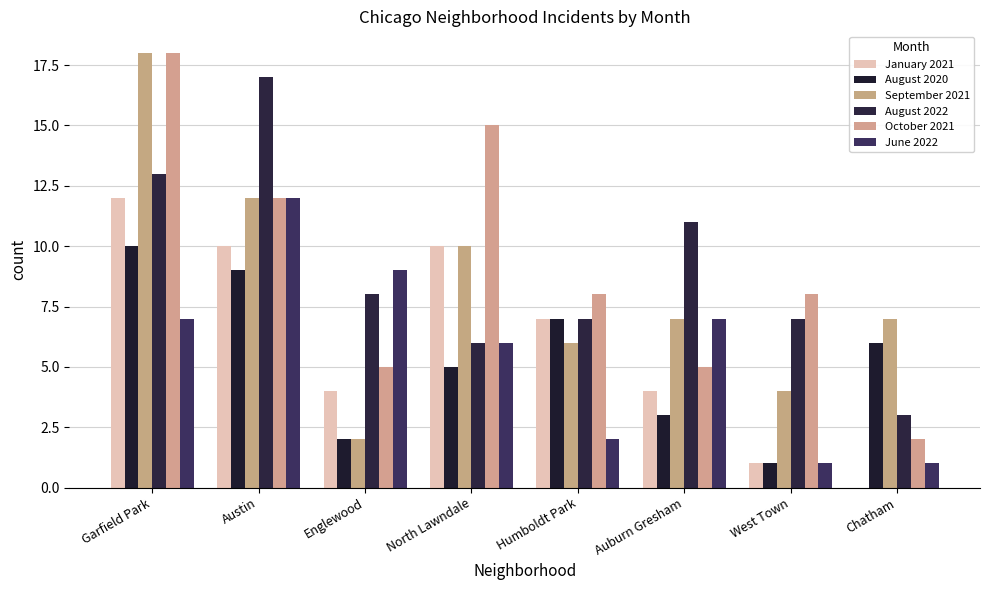

What is the greatest value displayed?

18